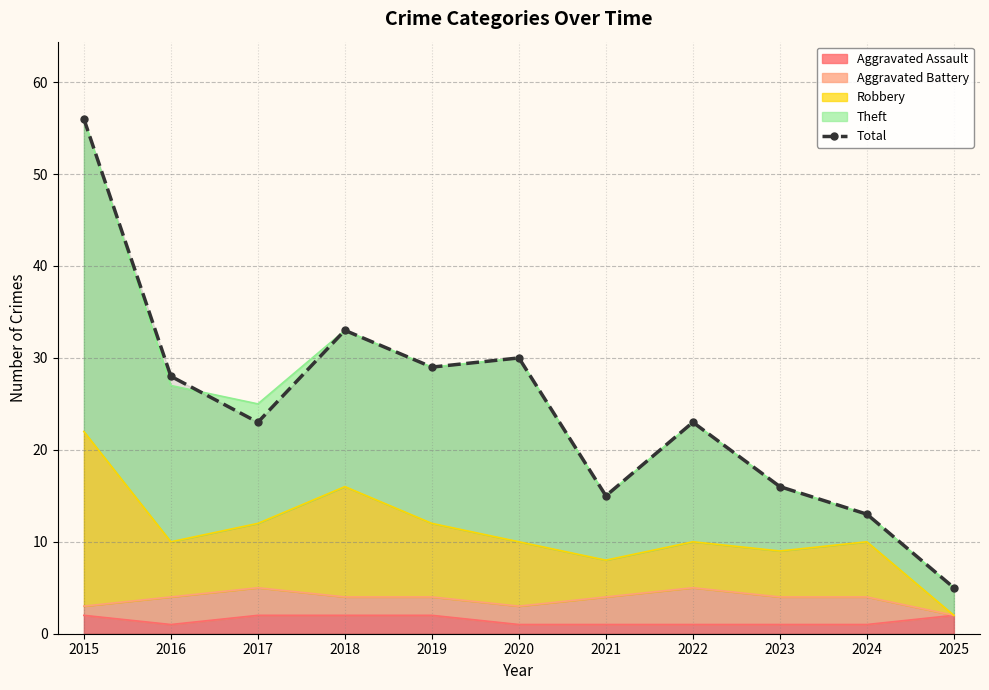

Does the chart have visible grid lines?

Yes